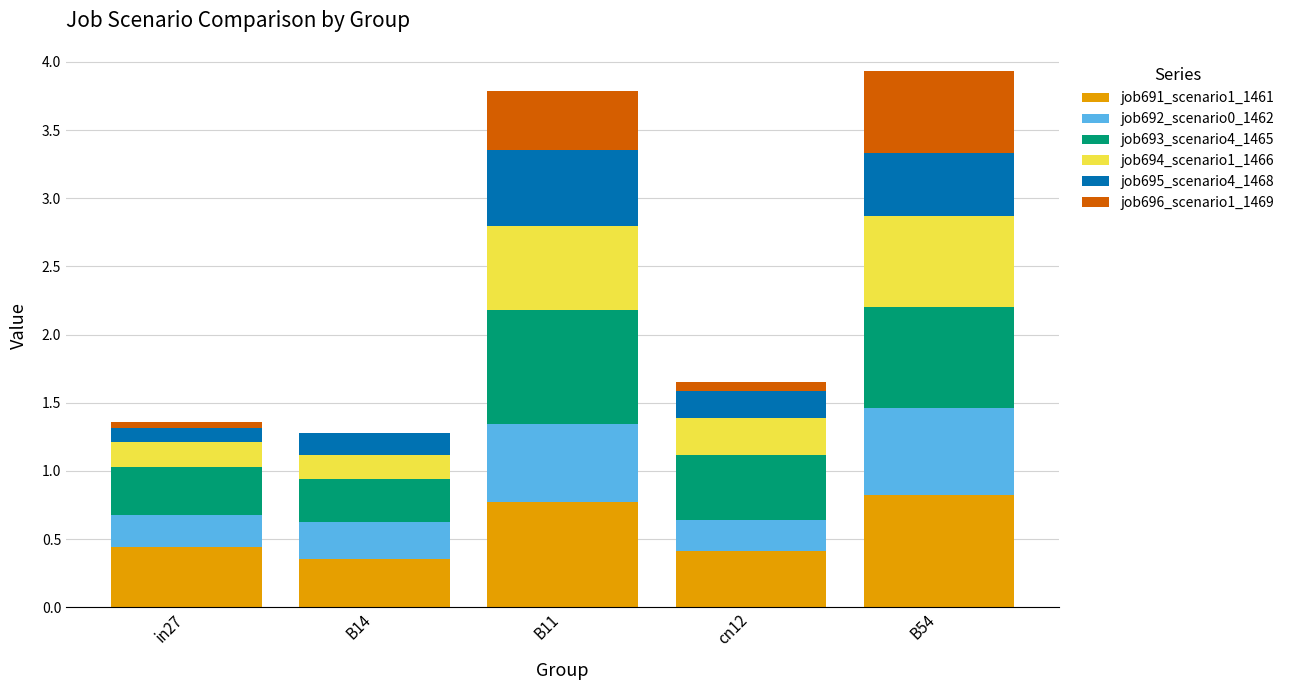

Is it true that job691_scenario1_1461 equals 0.4 at cn12?

True